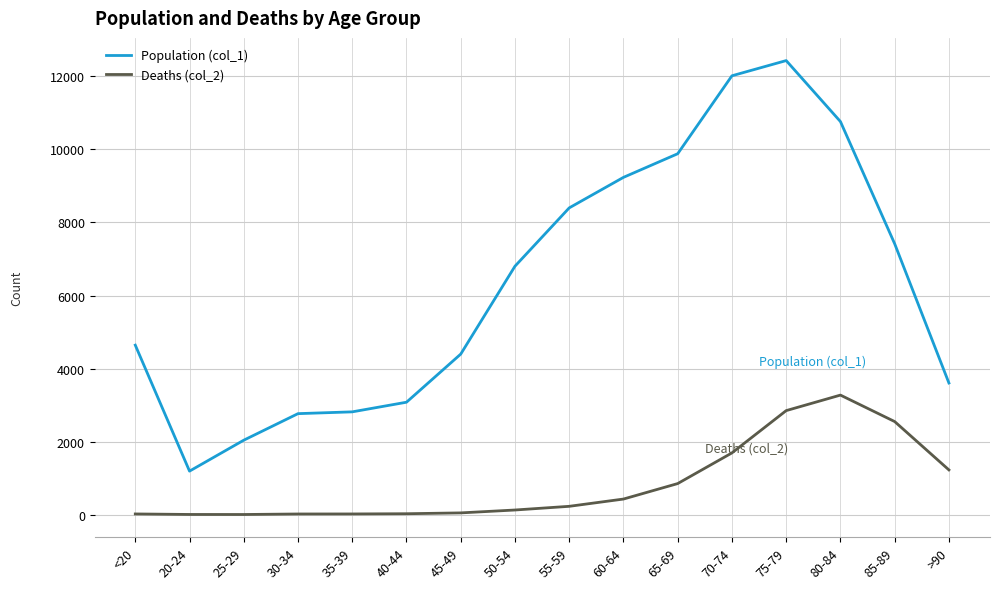

The value of Population (col_1) at 45-49 is 4396. True or false?

True